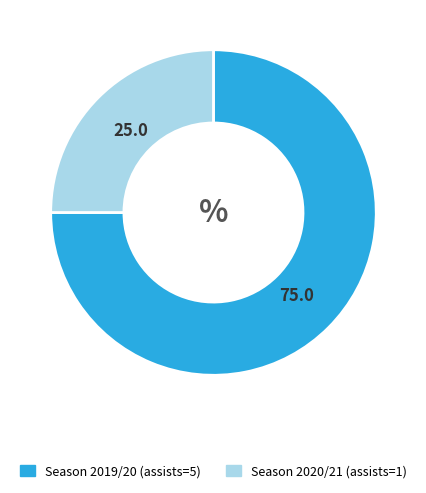

Which slice is the smallest?

Season 2020/21 (assists=1)